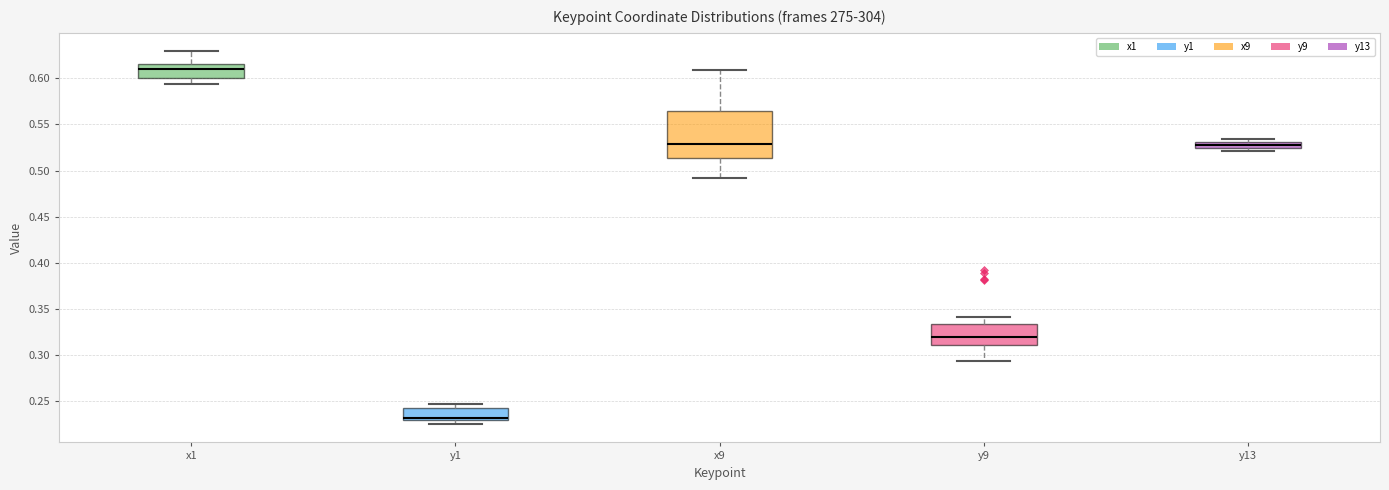

Which box is the tallest, from its lower edge to its upper edge?

x9